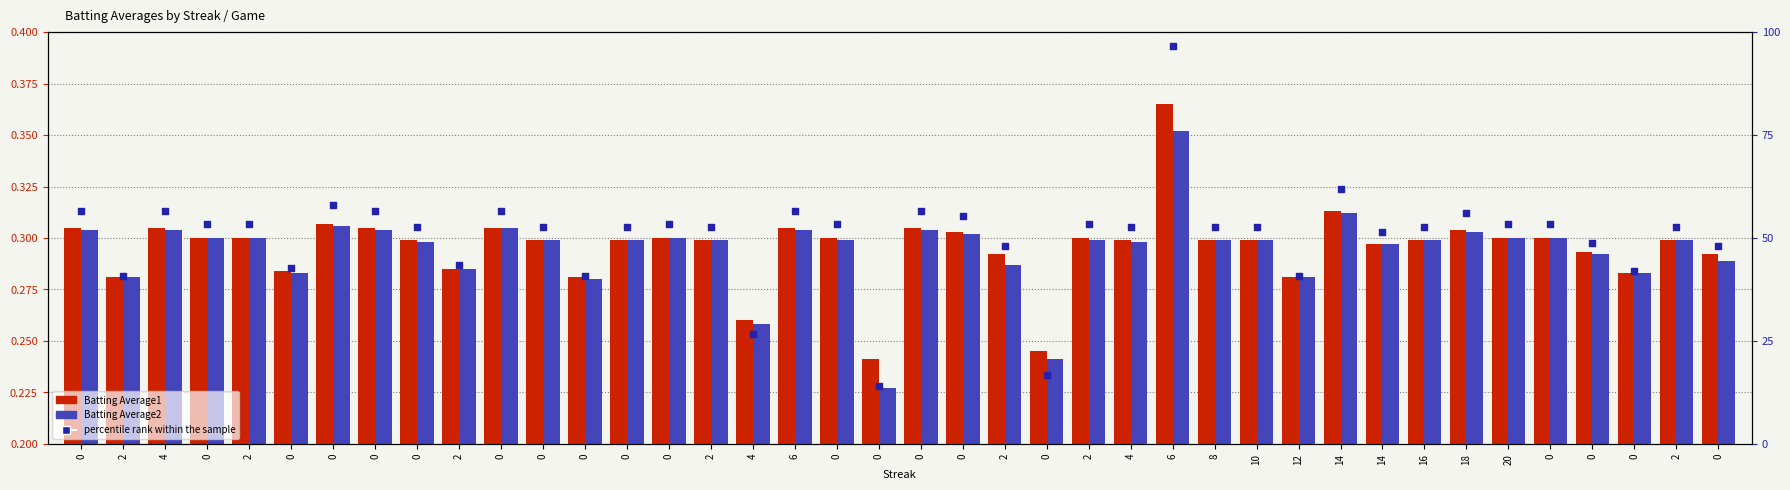

What is the total value across all series at 0?

57.3